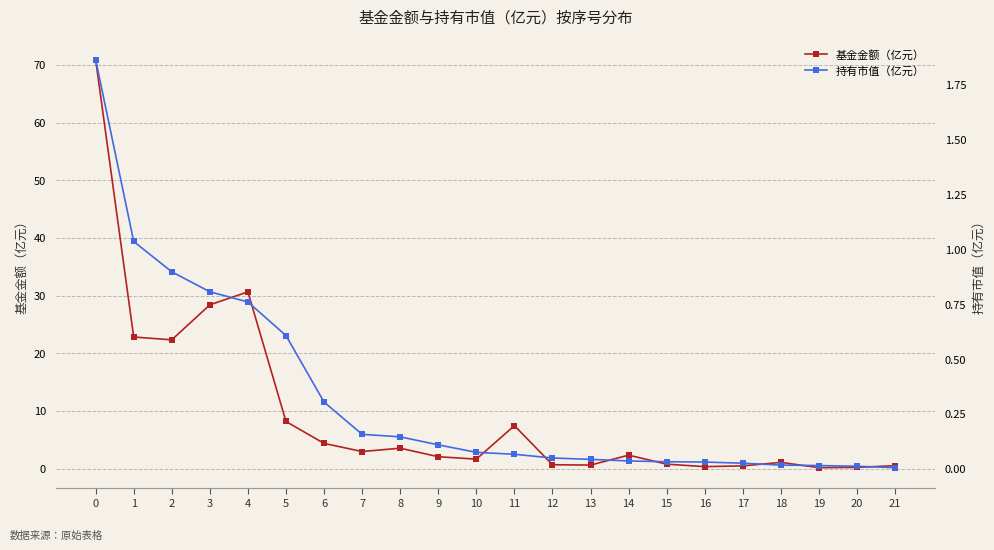

True or false: 持有市值（亿元） has a value of 0.2 at 8.

False